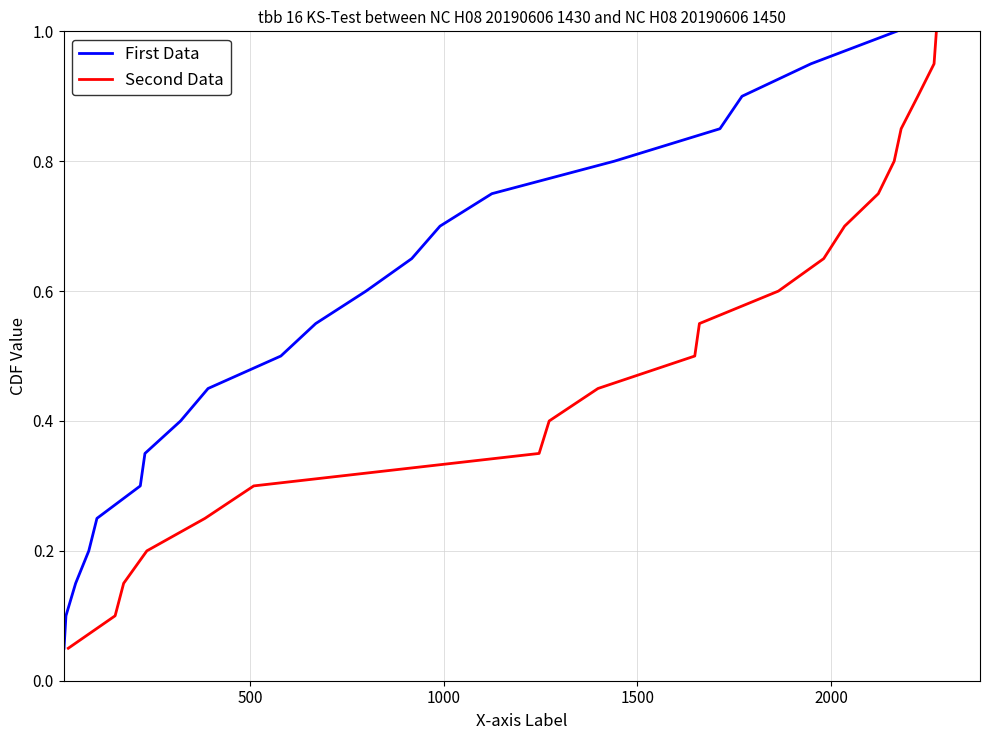

What is the highest value of the Second Data series?

1.0